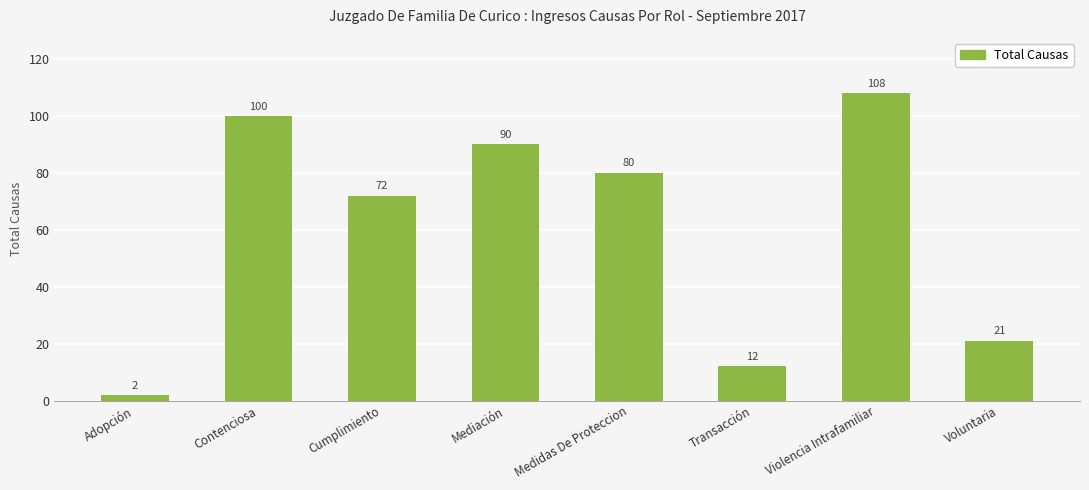

Approximately how many times larger is the value at Transacción compared to Adopción?

6.0